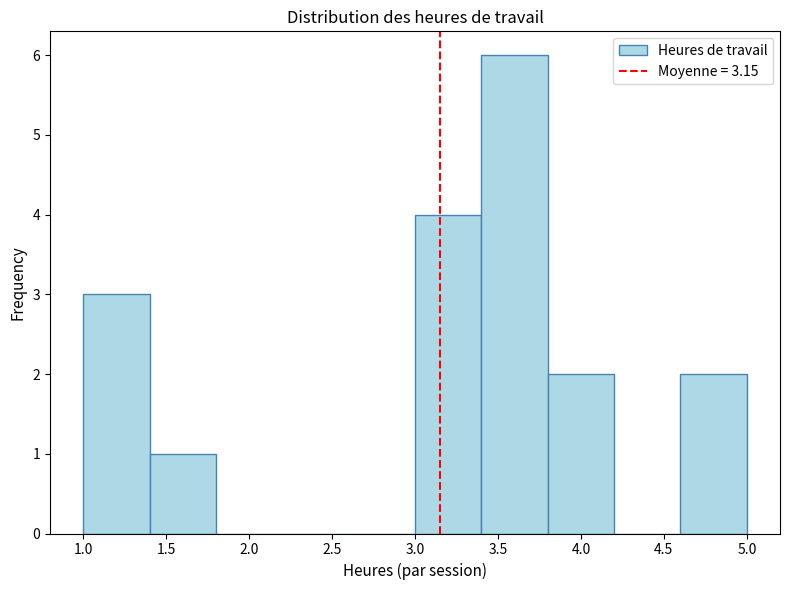

What is the height of the bar covering 4.6 to 5.0 on the x-axis? The values are not printed on the chart, so give them approximately, as read against the axis.

2